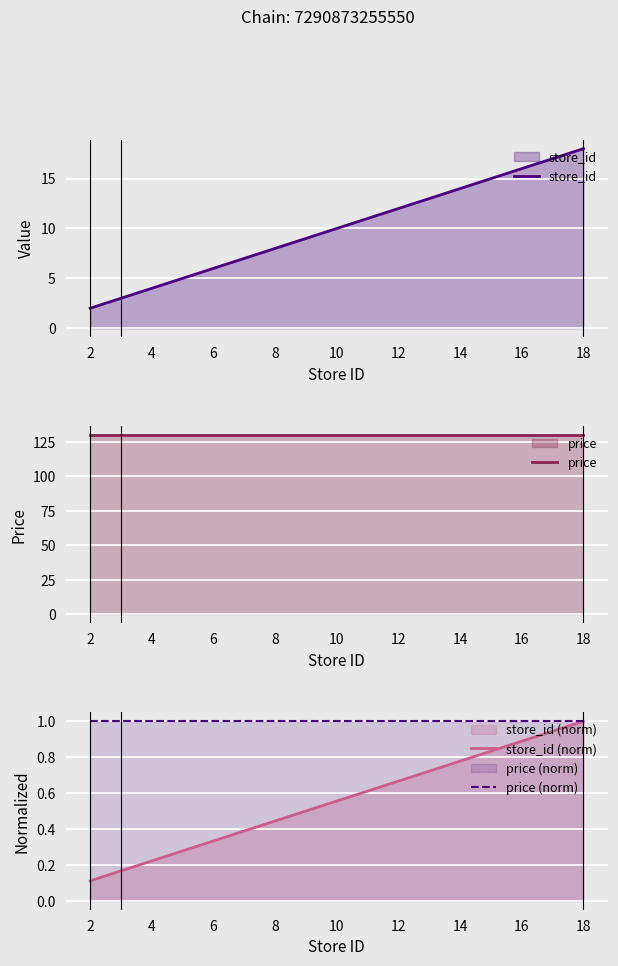

What is the sum of all price (norm) values?

4.0